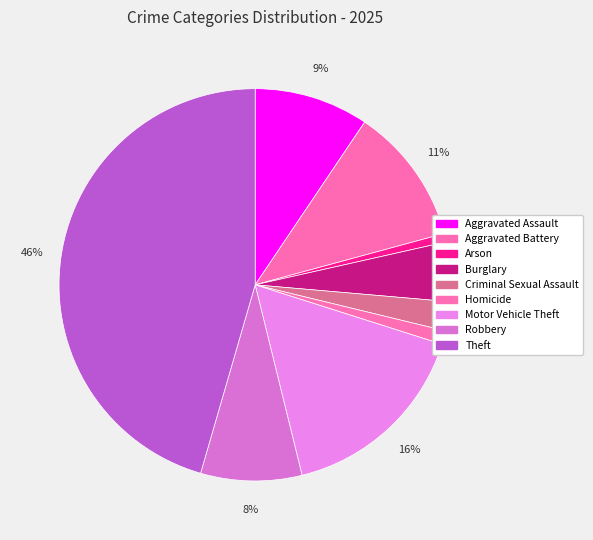

How many slices are in this pie chart?

9